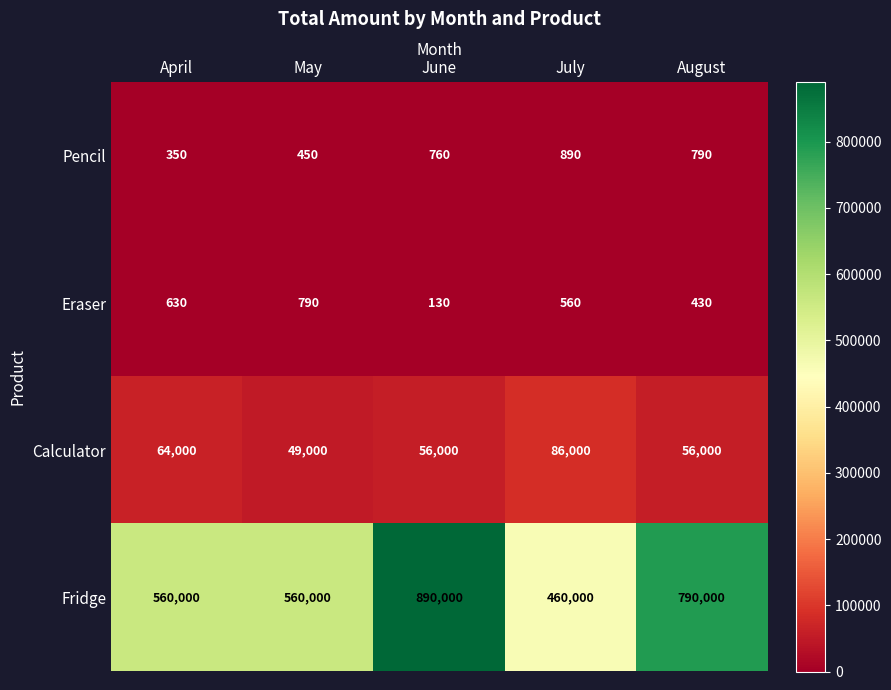

What is the greatest value displayed?

890000